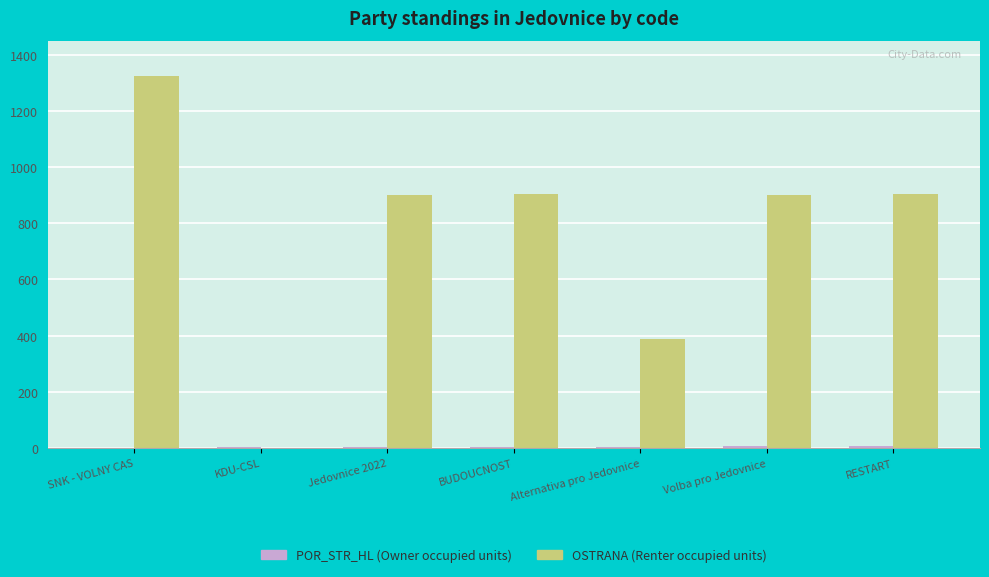

What is the sum of all OSTRANA (Renter occupied units) values?

5323